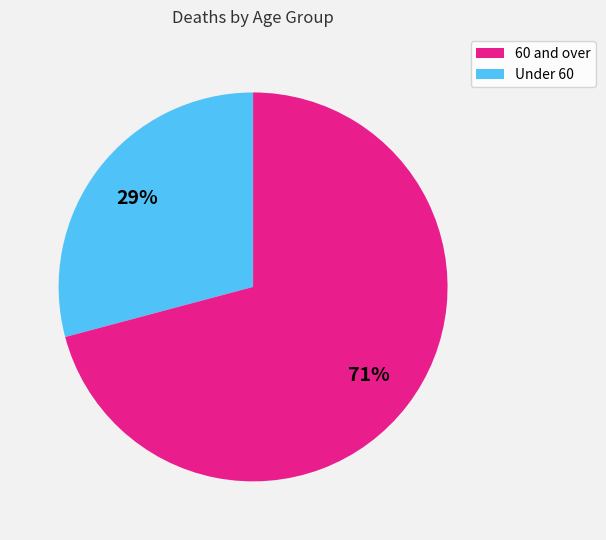

Is there any slice that represents more than half of the pie?

Yes